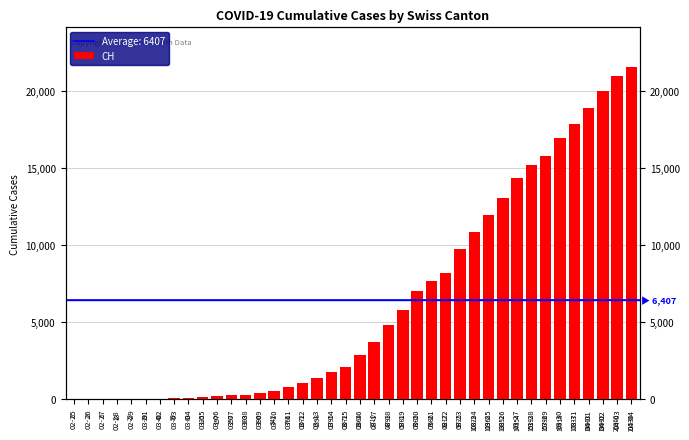

List the labels in order of value, largest first.

04-04, 04-03, 04-02, 04-01, 03-31, 03-30, 03-29, 03-28, 03-27, 03-26, 03-25, 03-24, 03-23, 03-22, 03-21, 03-20, 03-19, 03-18, 03-17, 03-16, 03-15, 03-14, 03-13, 03-12, 03-11, 03-10, 03-09, 03-08, 03-07, 03-06, 03-05, 03-04, 03-03, 03-02, 03-01, 02-29, 02-28, 02-27, 02-26, 02-25